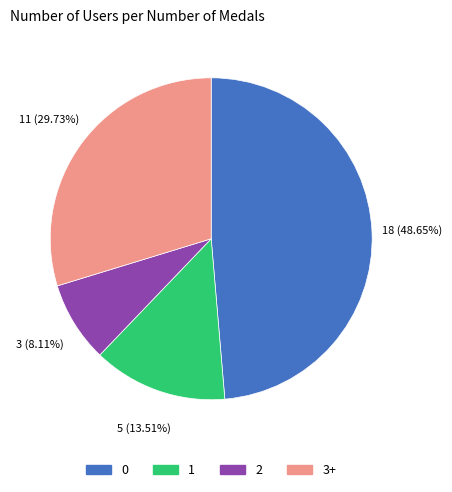

Is there any slice that represents more than half of the pie?

No